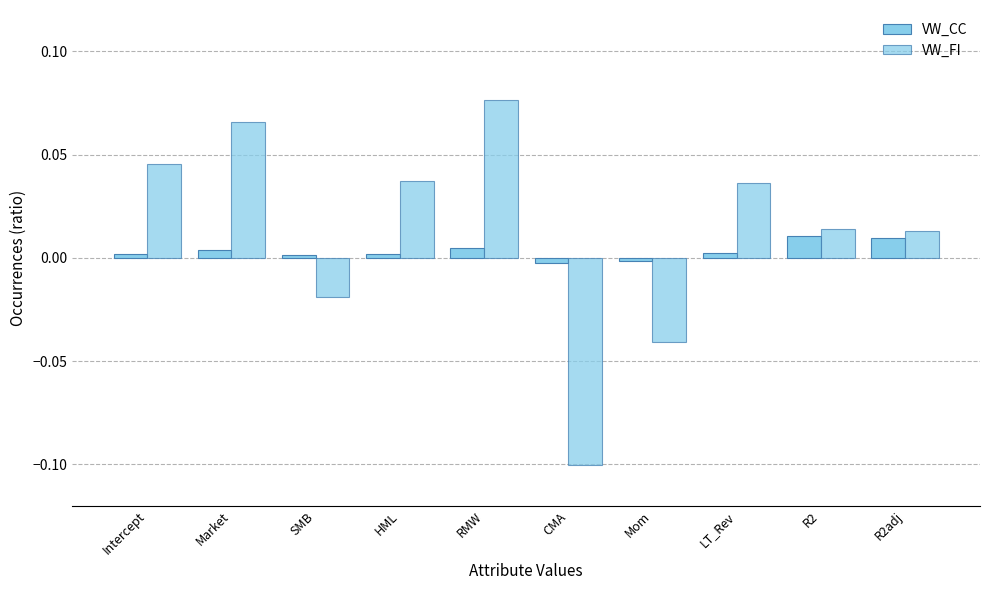

Does the chart contain stacked bars?

No